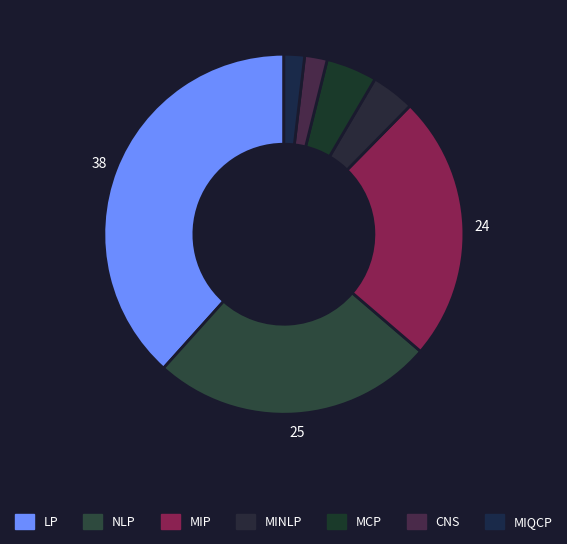

Count the number of slices in the pie.

7